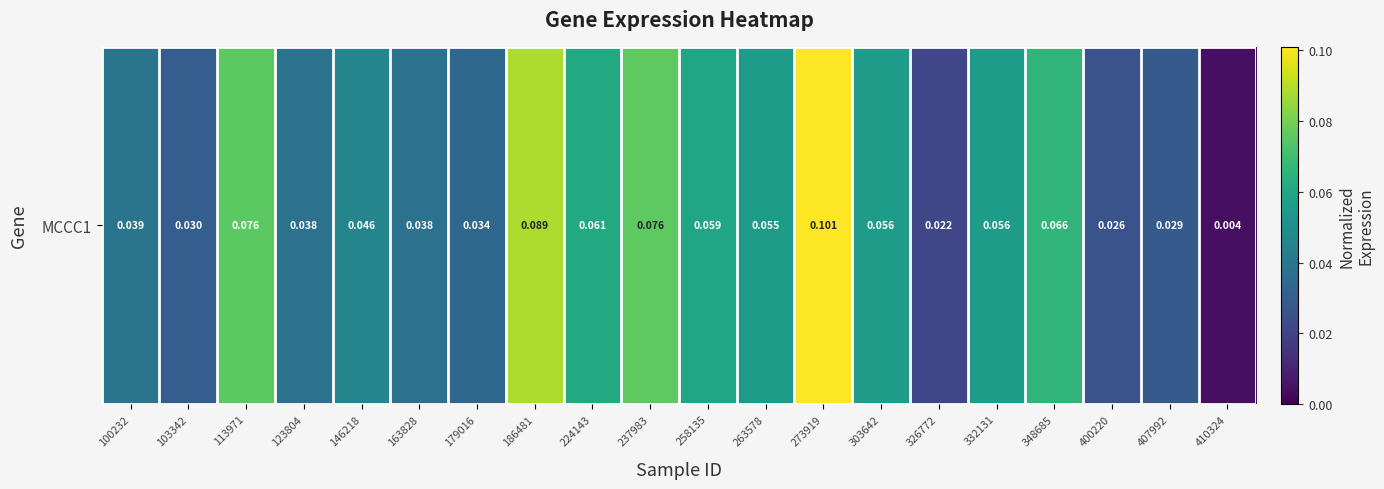

Is it true that the value at 348685 is 0.1?

False